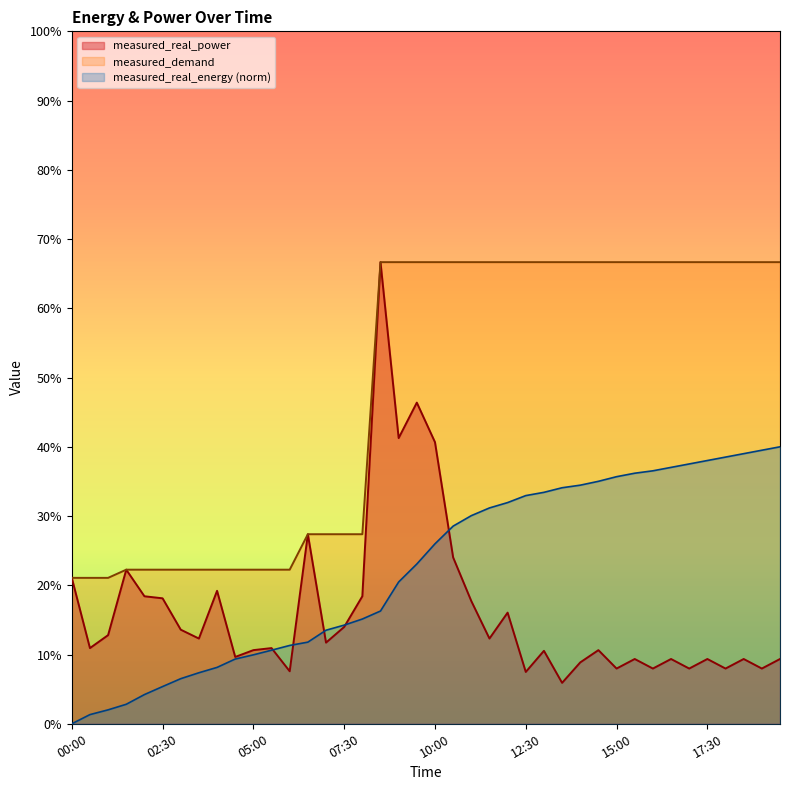

Where is measured_real_energy nearest to the value 20?

09:00